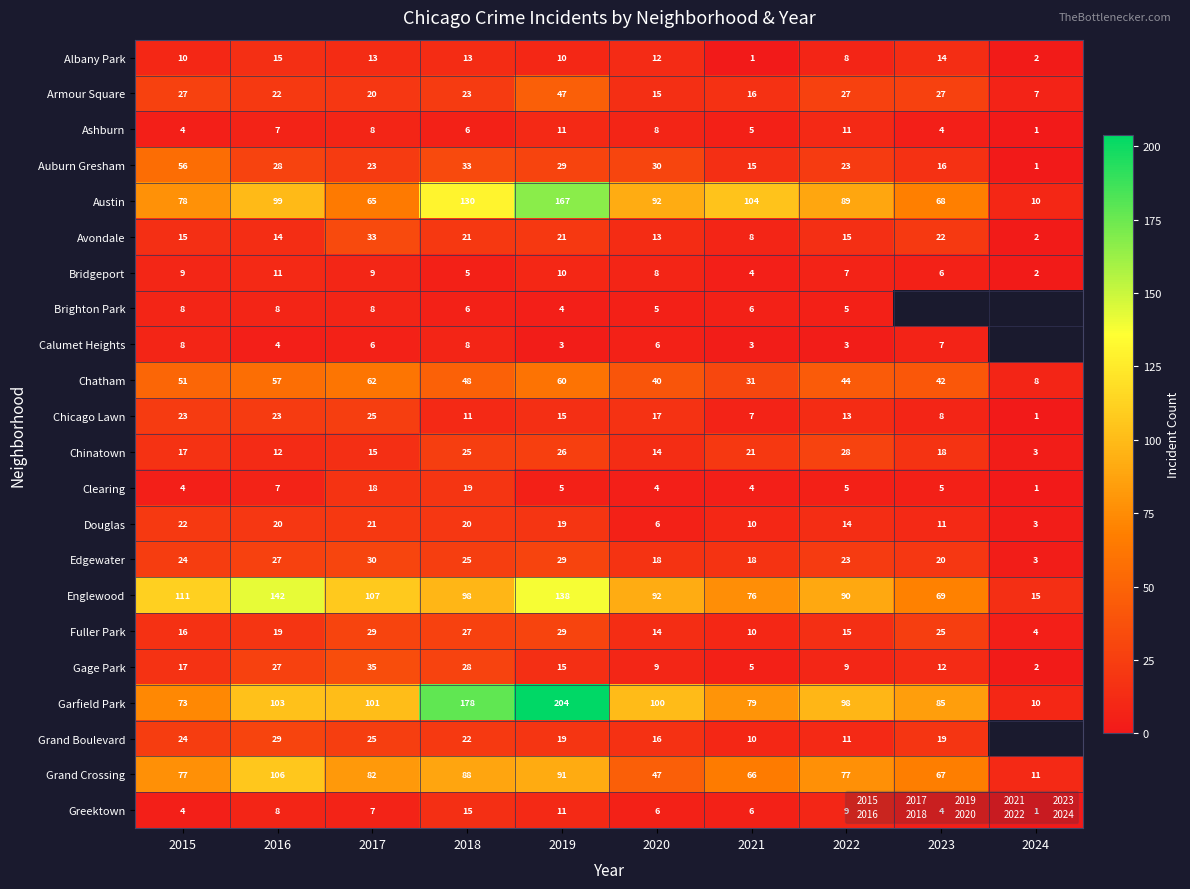

The Douglas series shows 4.0 at 2019. True or false?

False